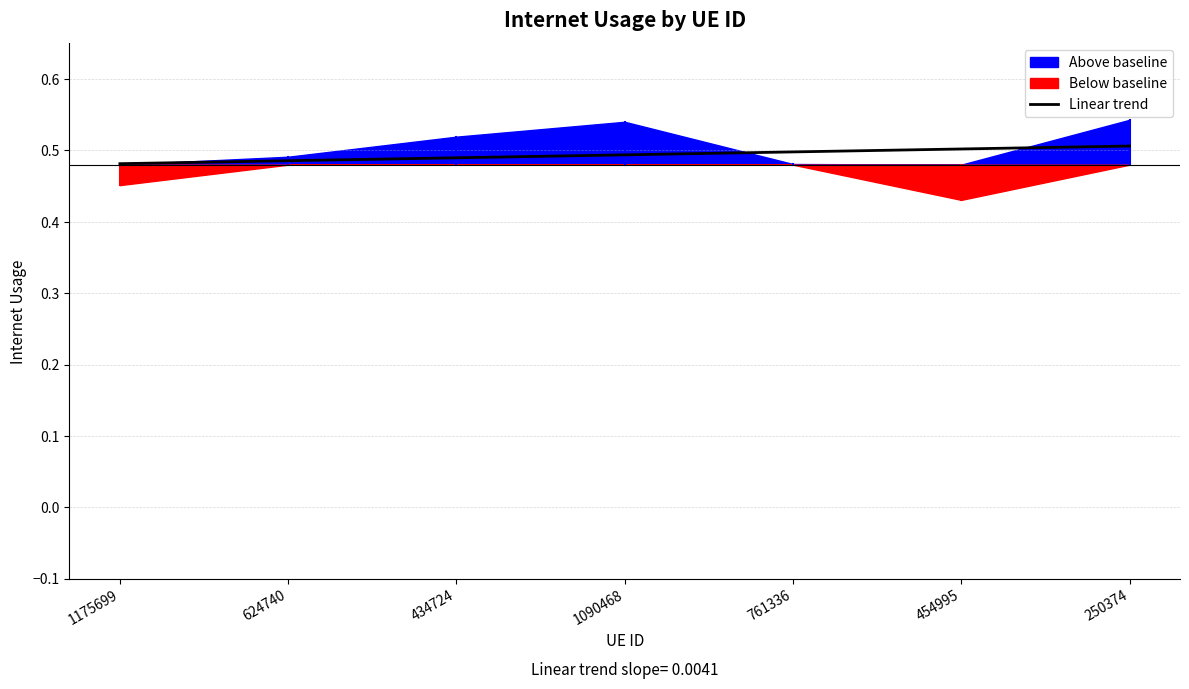

What is the greatest value displayed?

0.5